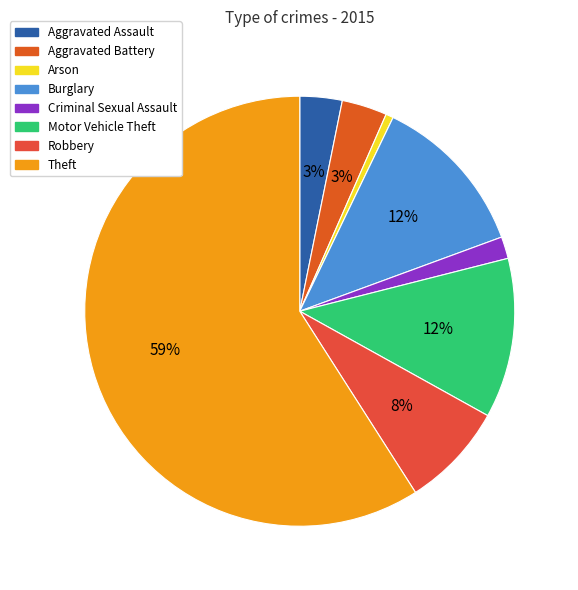

Which slice is the largest?

Theft